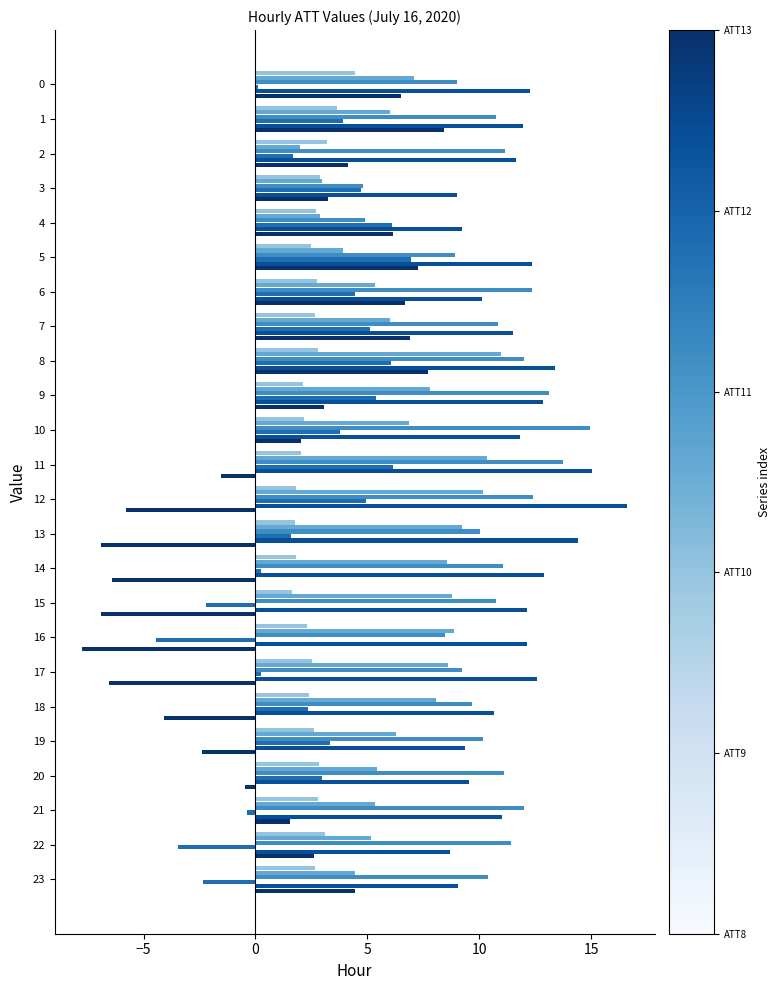

How many distinct data groups are displayed?

6